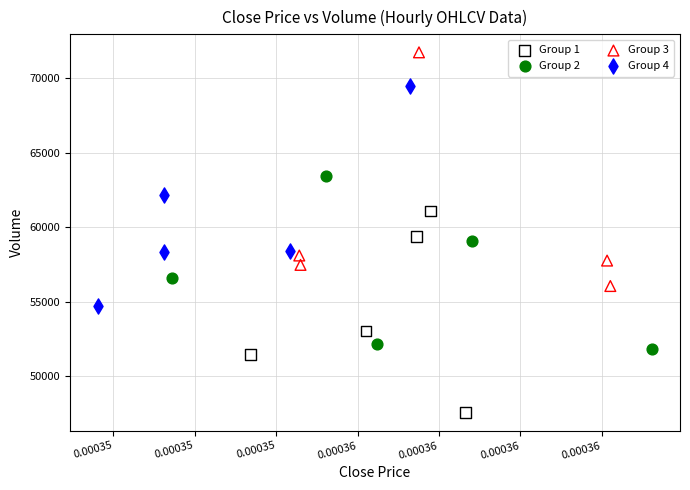

What are all the series names shown in the legend?

Group 1, Group 2, Group 3, Group 4